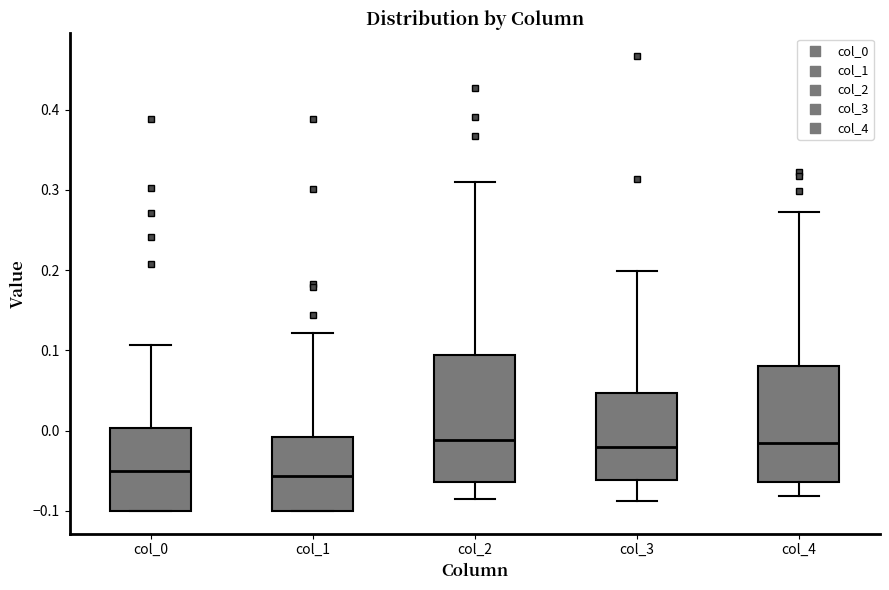

Where does the median line of the box for col_1 sit on the y-axis? The values are not printed on the chart, so give them approximately, as read against the axis.

-0.06